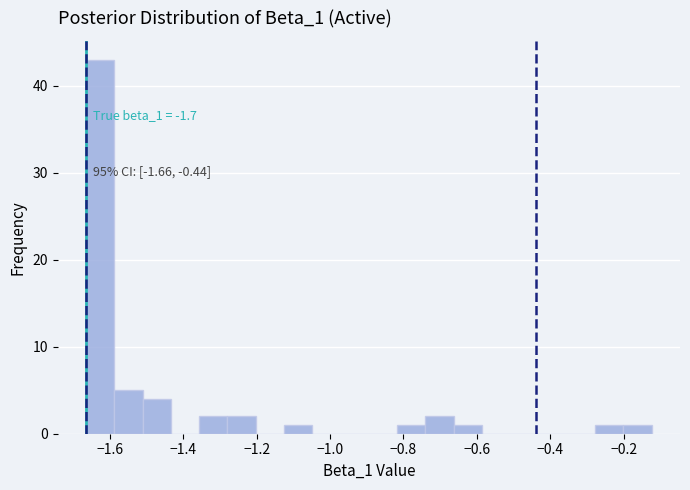

Read against the x-axis, roughly where is the centre of the tallest bar?

-1.62